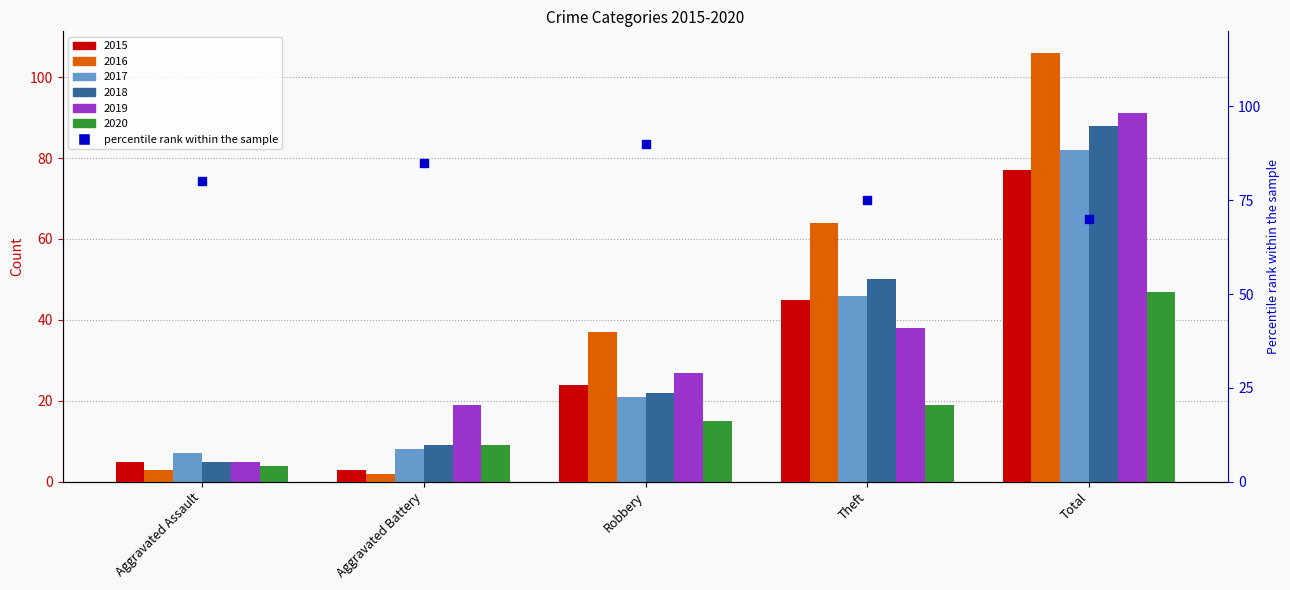

Between Robbery and Aggravated Battery, which is larger?

Robbery